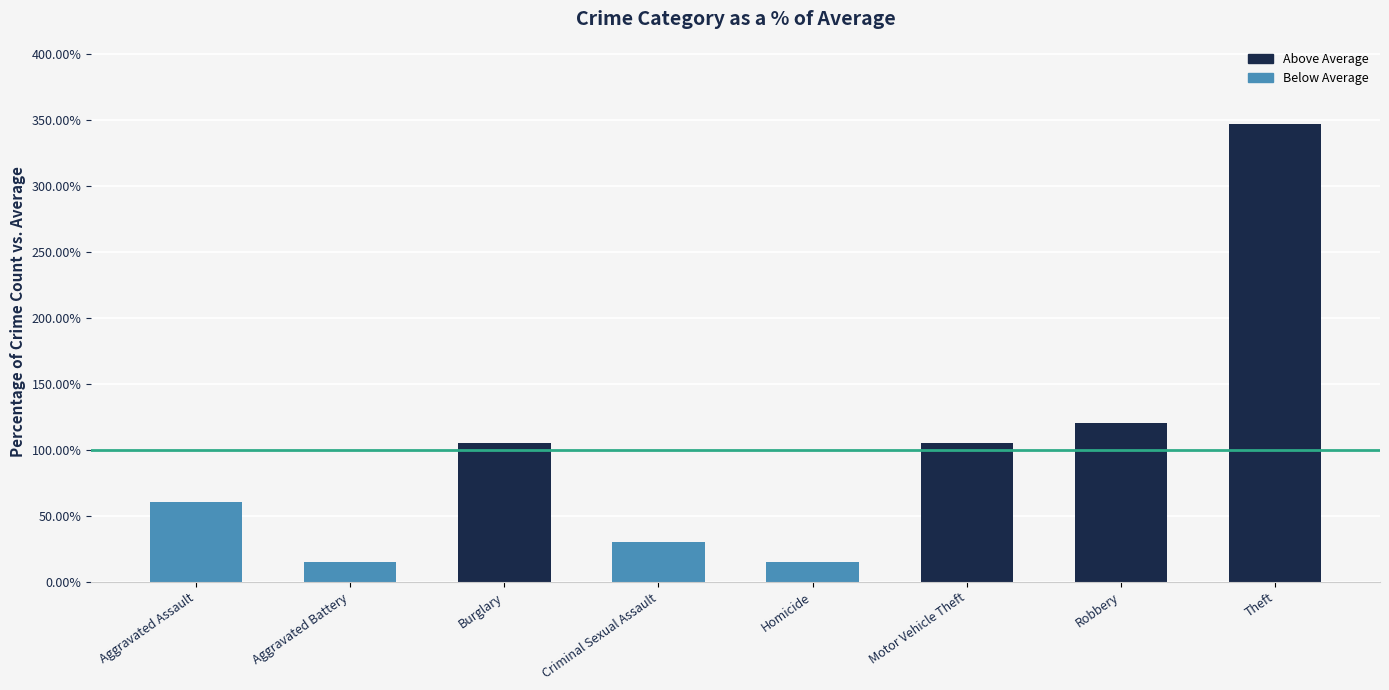

What is the label of the 7th bar from the right?

Aggravated Battery